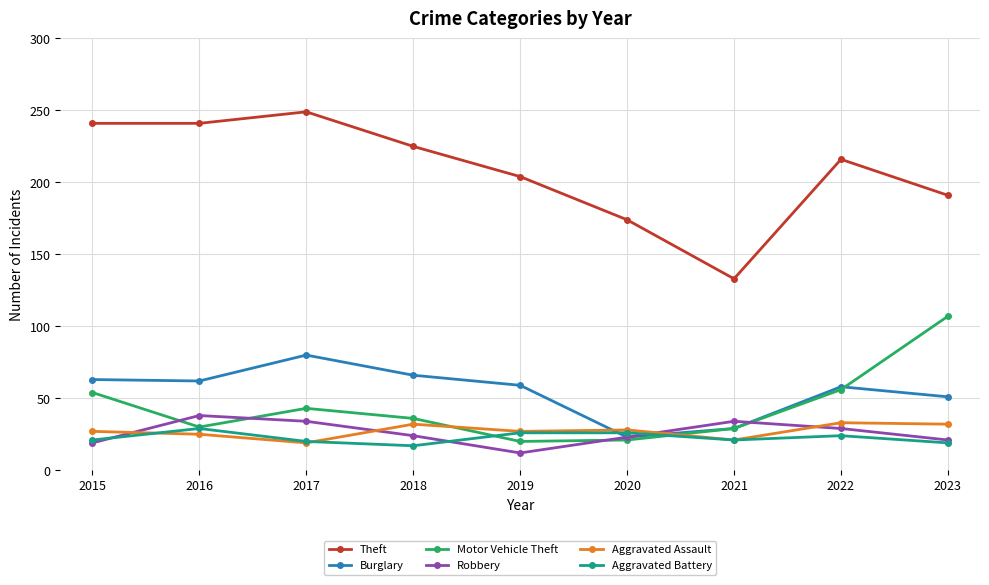

The value of Aggravated Assault at 2020 is 40. True or false?

False